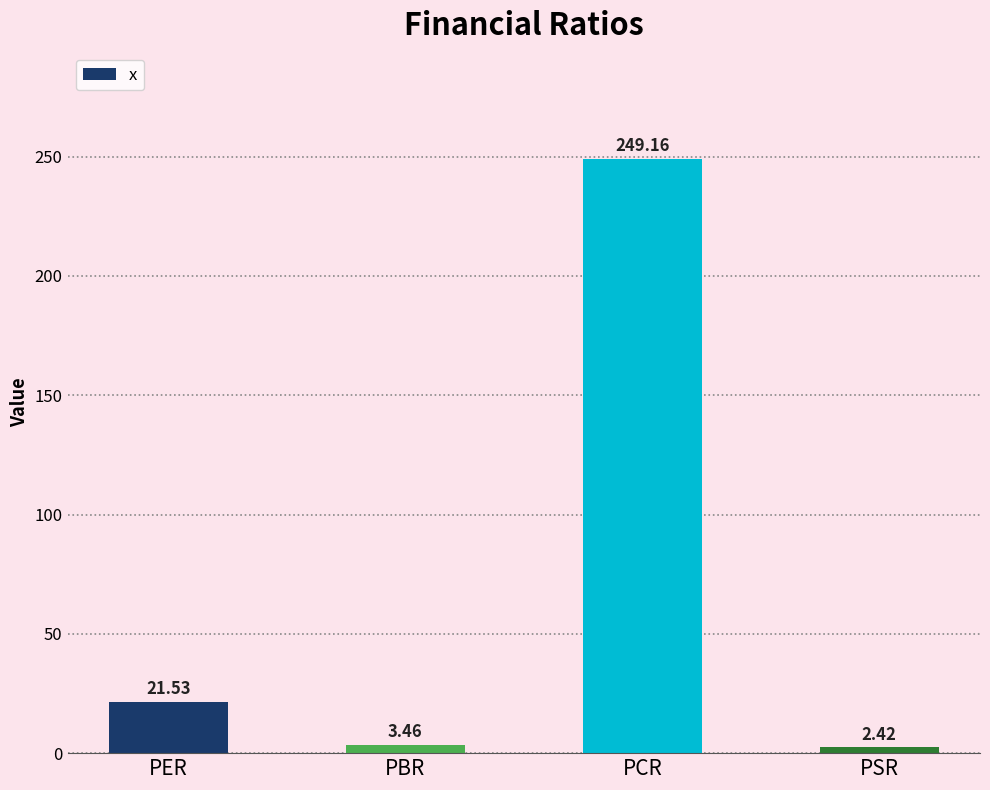

What is the ratio of the value at PBR to the value at PSR?

1.4